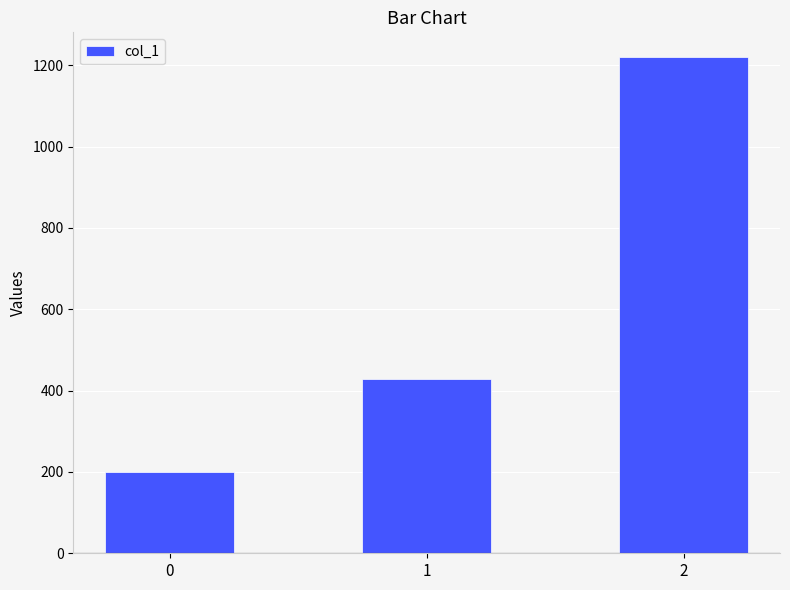

The chart shows a value of 1220.0 at 2. True or false?

True